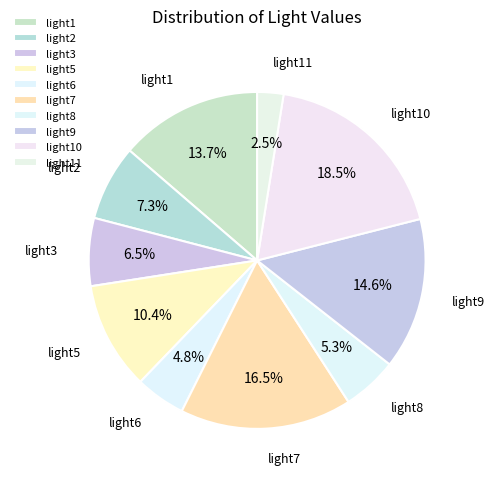

To the nearest percent, what is the difference between the largest and smallest slice percentages?

16%